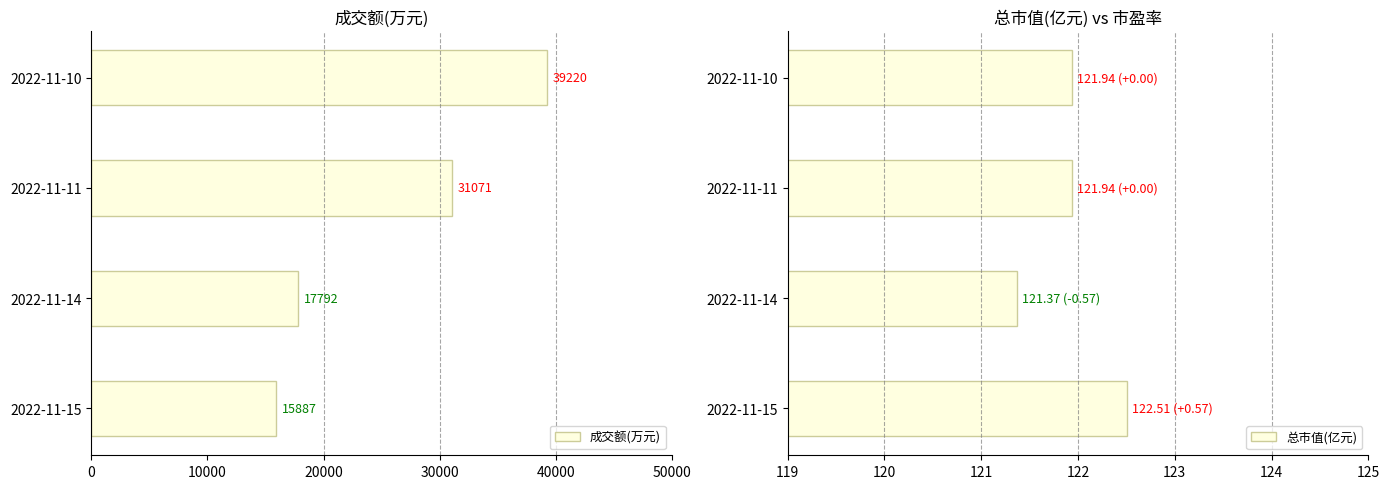

Which category has the lowest value in the 成交额(万元) series?

2022-11-15